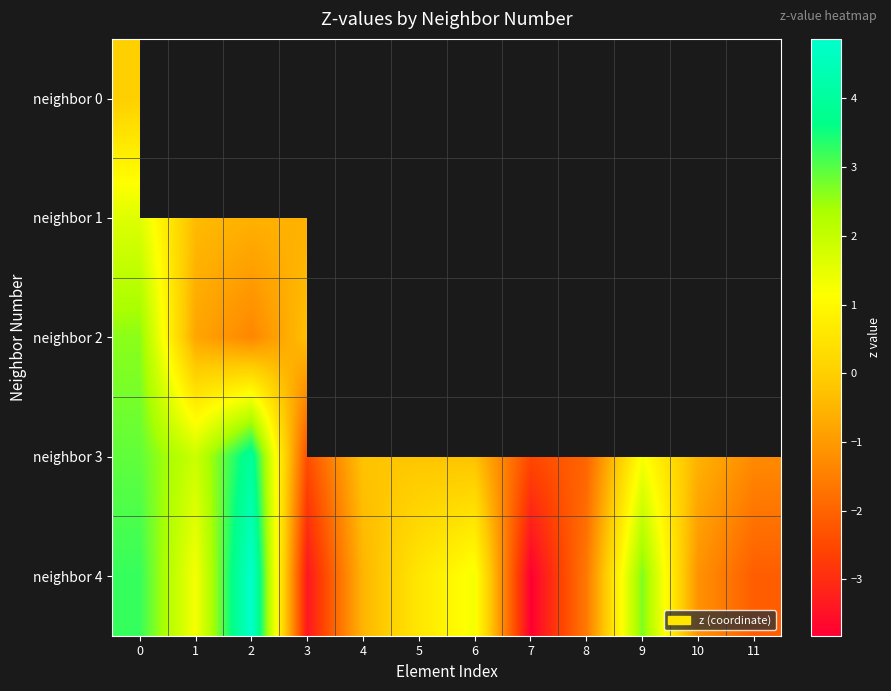

At how many categories does at least one series exceed -2?

11